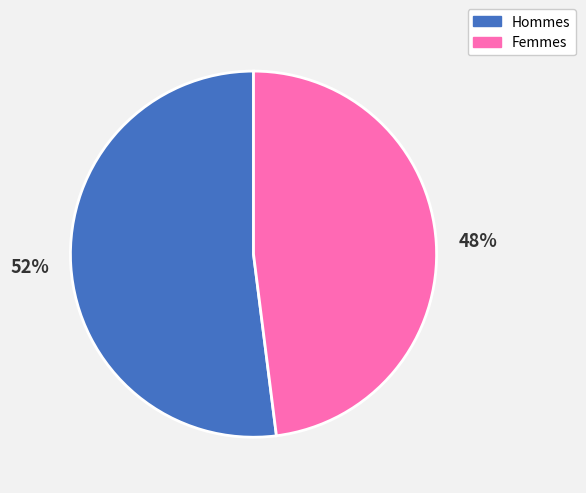

Which category accounts for the majority?

52%